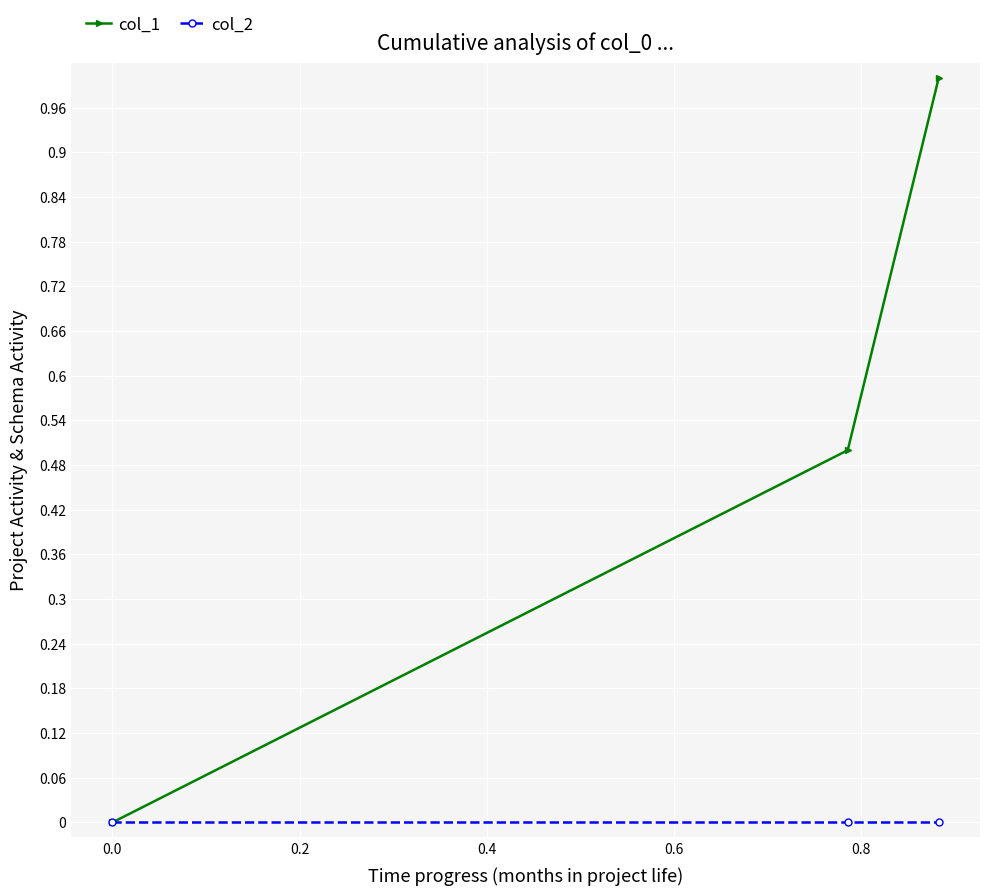

What are all the series names shown in the legend?

col_1, col_2